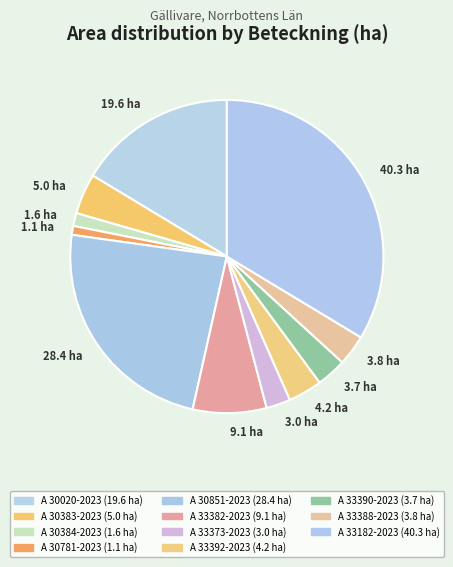

What is the largest slice in the pie chart?

A 33182-2023